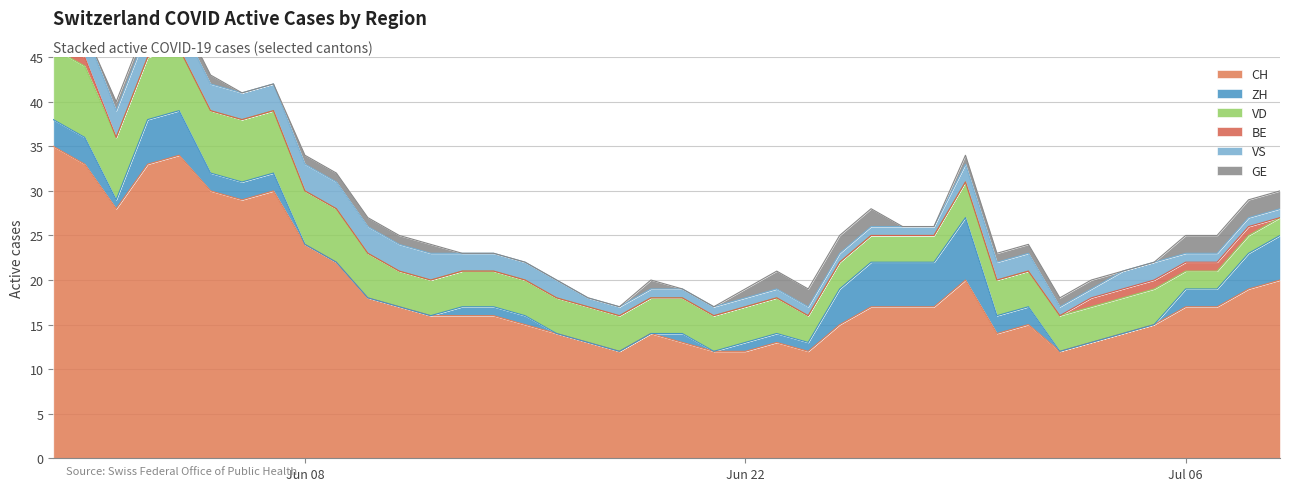

At how many categories does at least one series exceed 33?

2